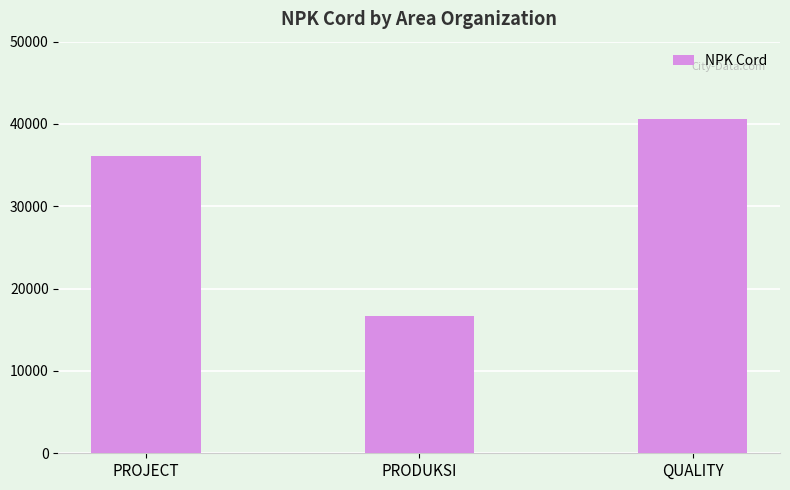

The chart shows a value of 36067 at PROJECT. True or false?

True